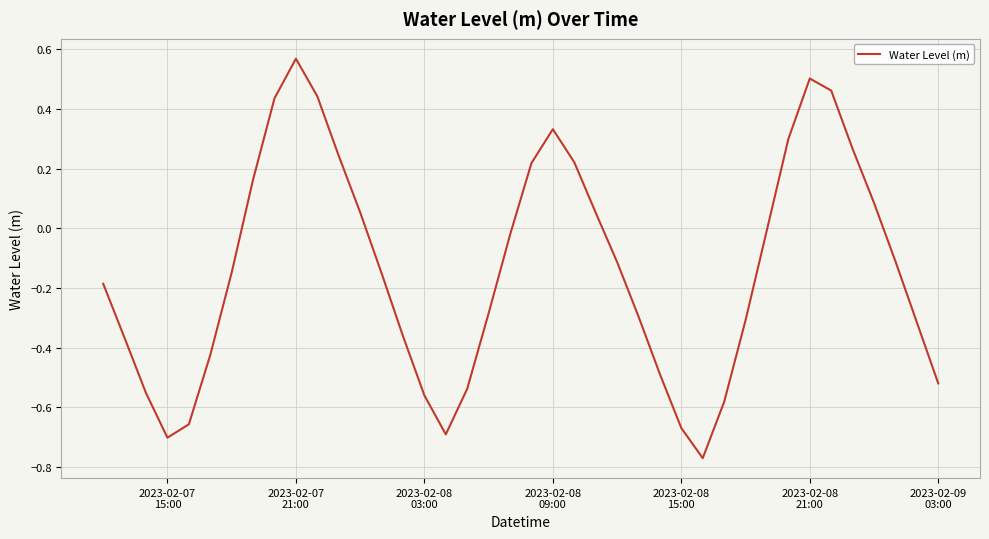

Does the chart have visible grid lines?

Yes